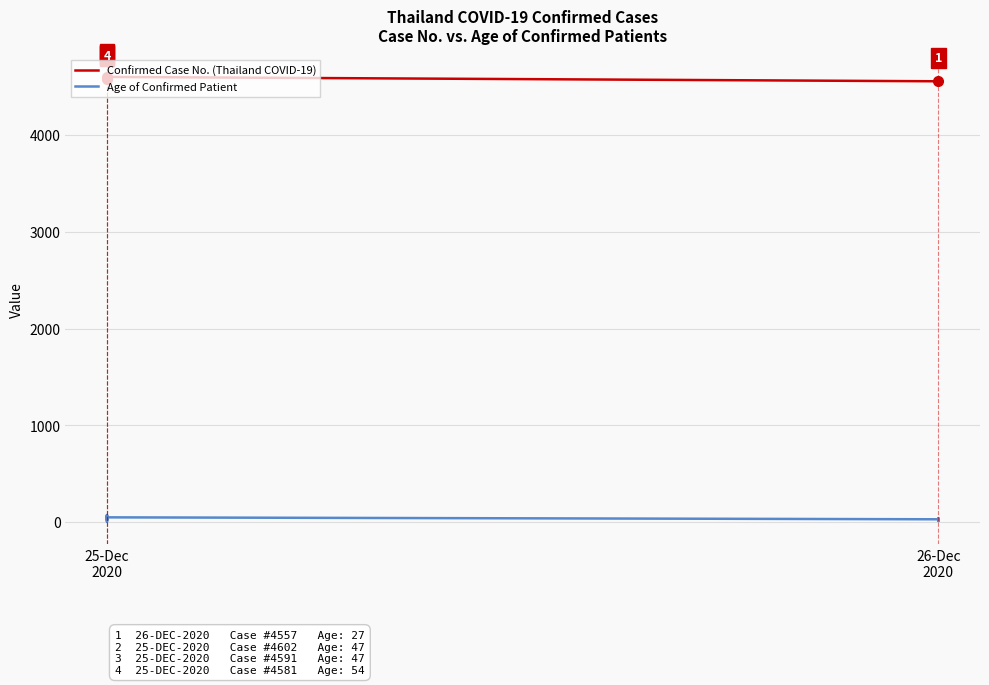

List the series in order of their overall mean, lowest first.

Age of Confirmed Patient, Confirmed Case No. (Thailand COVID-19)